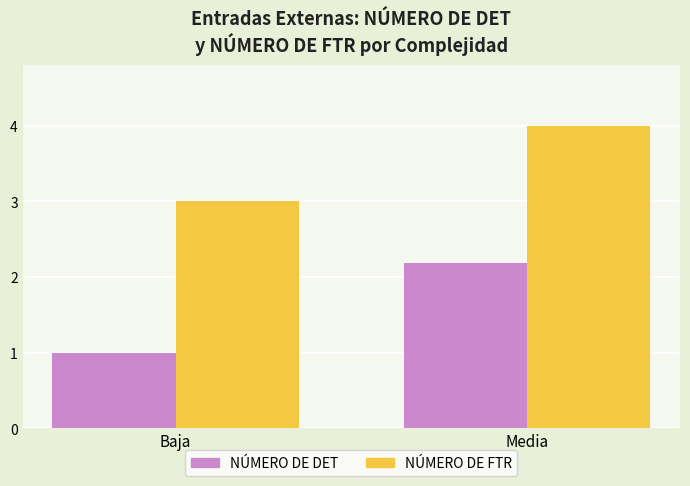

Is it true that NÚMERO DE DET equals 1.0 at Baja?

True